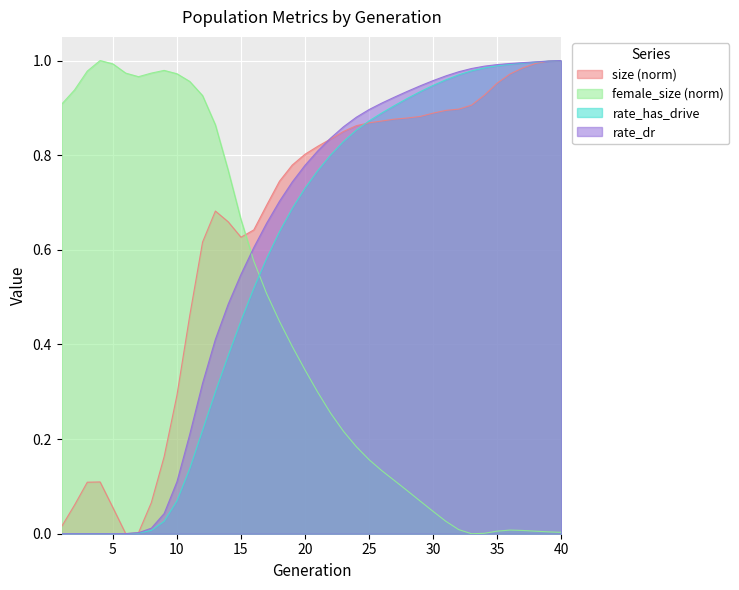

What is the sum of all rate_has_drive values?

23.3